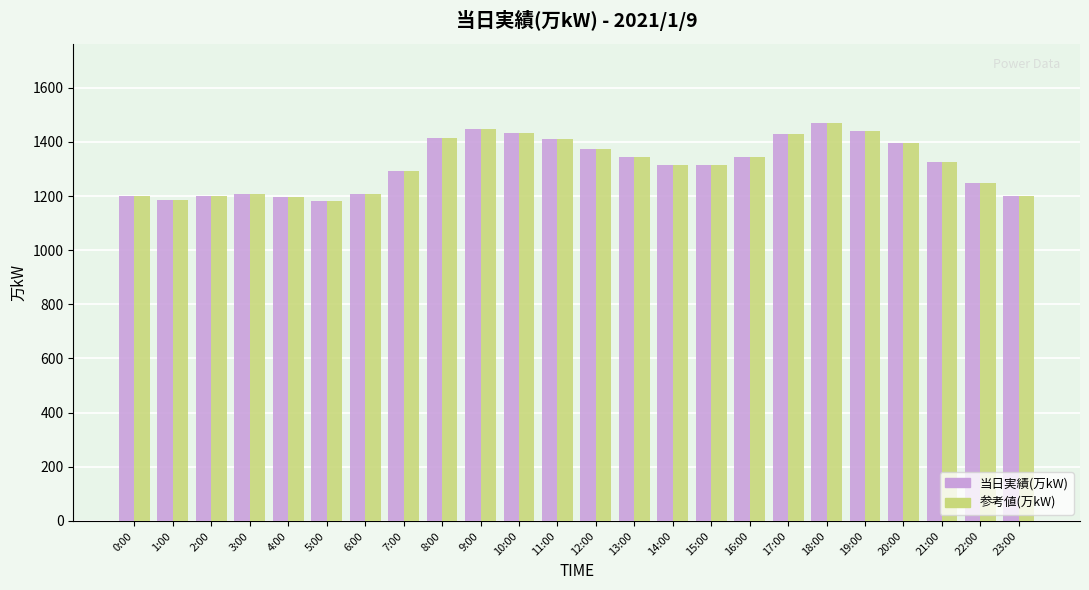

What is the maximum value for 参考値(万kW)?

1469